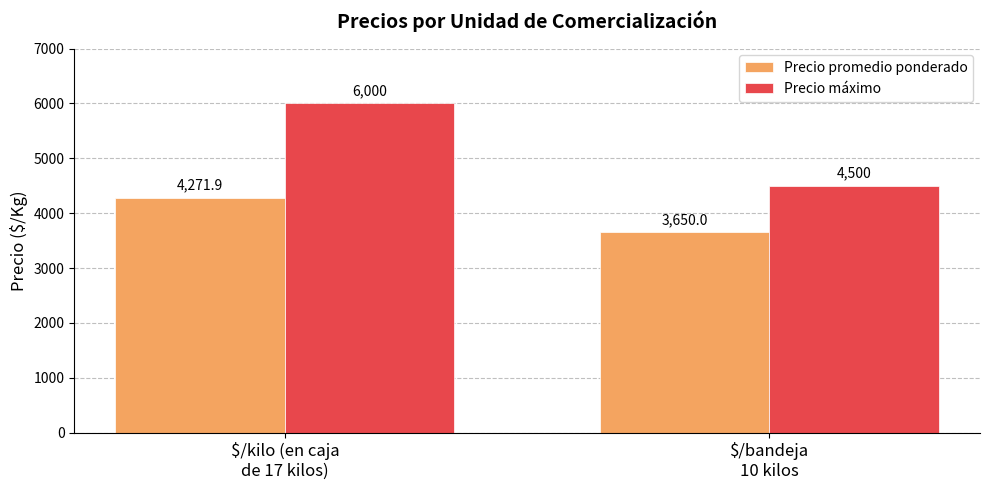

At which category does the chart reach its minimum across all series?

$/bandeja
10 kilos